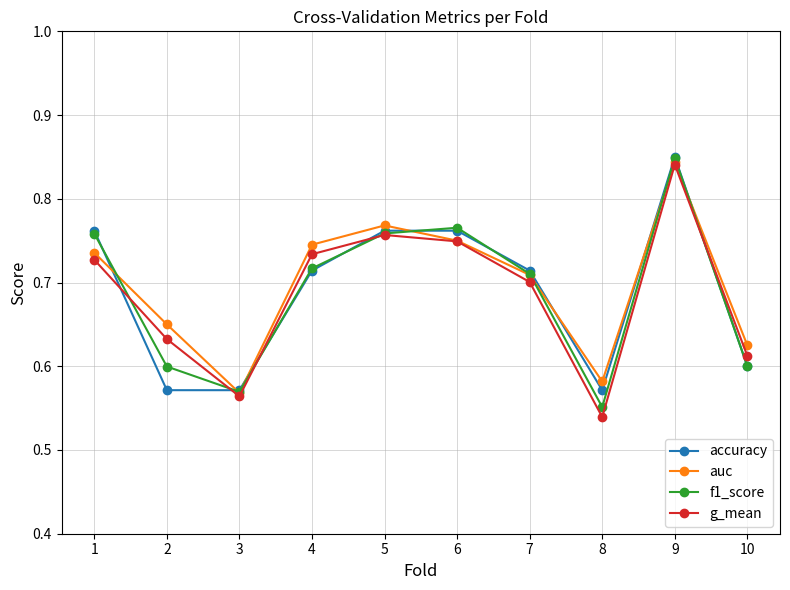

The value of accuracy at 4 is 0.7. True or false?

True